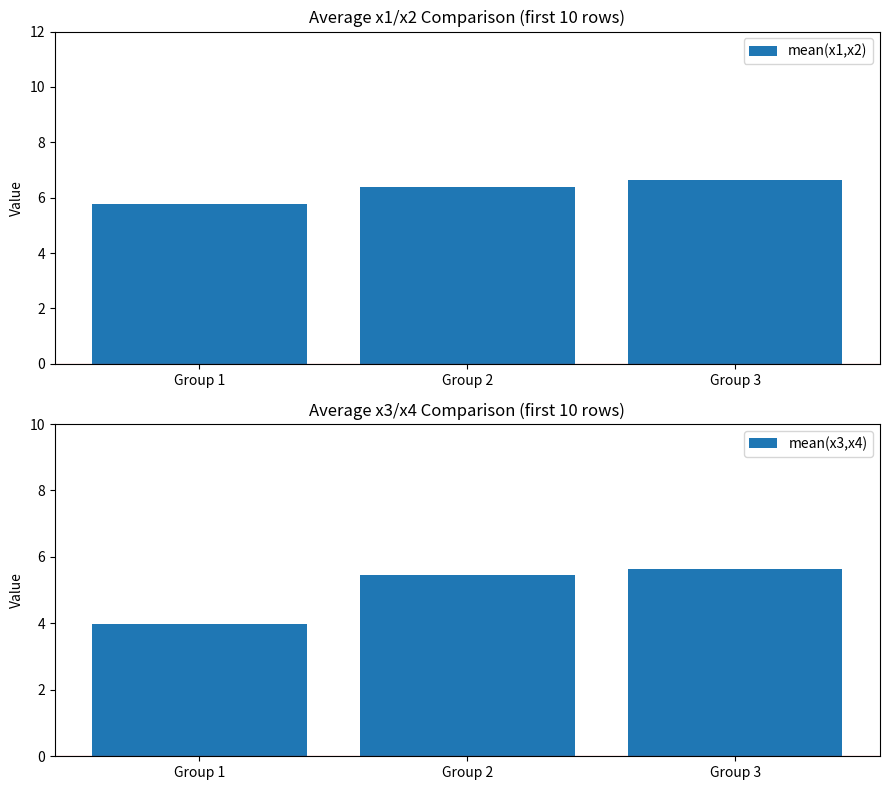

What is the value of the mean(x3,x4) bar at the 3rd from the left?

5.6